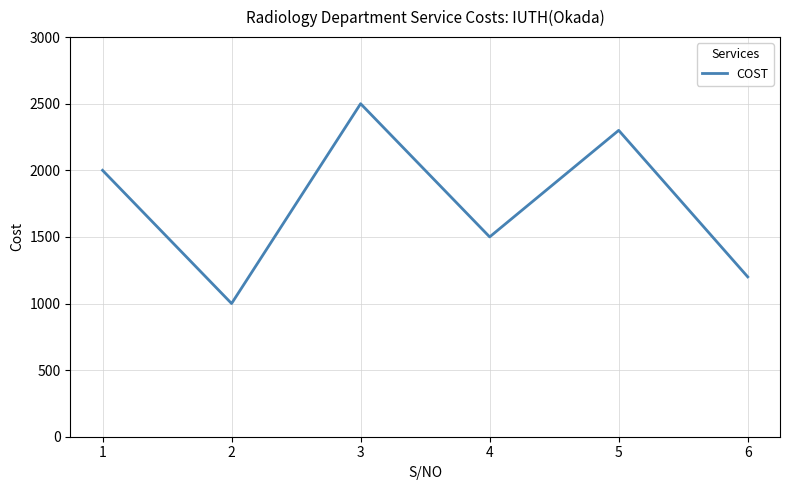

What is the ratio of the value at 1 to the value at 4?

1.3